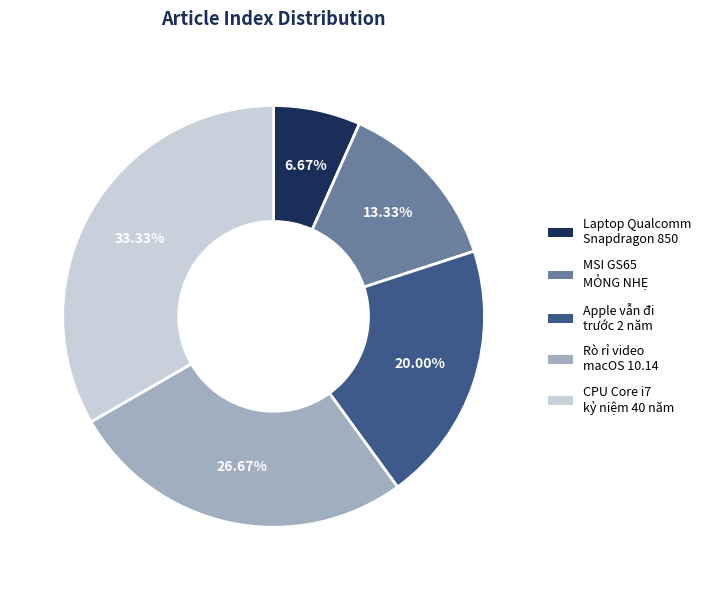

What is the ratio of the value at Laptop Qualcomm Snapdragon 850 to the value at Apple vẫn đi trước 2 năm?

0.3